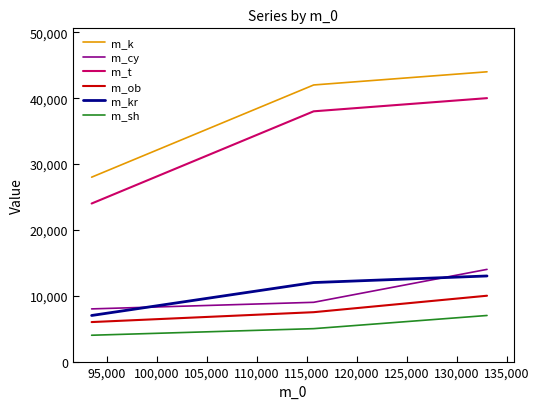

What are all the series names shown in the legend?

m_k, m_cy, m_t, m_ob, m_kr, m_sh